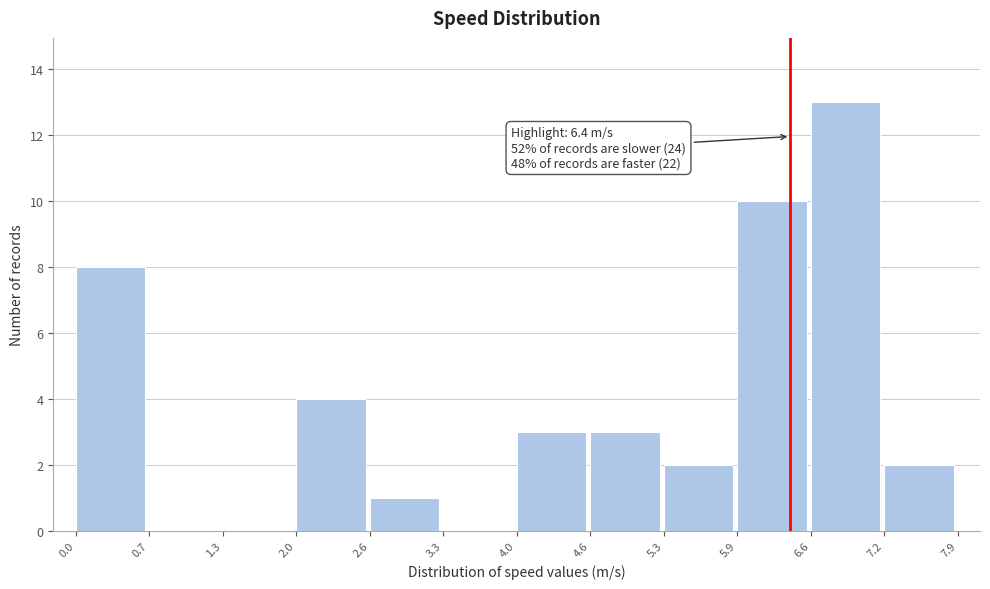

Over which range of the x-axis is the bar tallest?

6.6 to 7.2